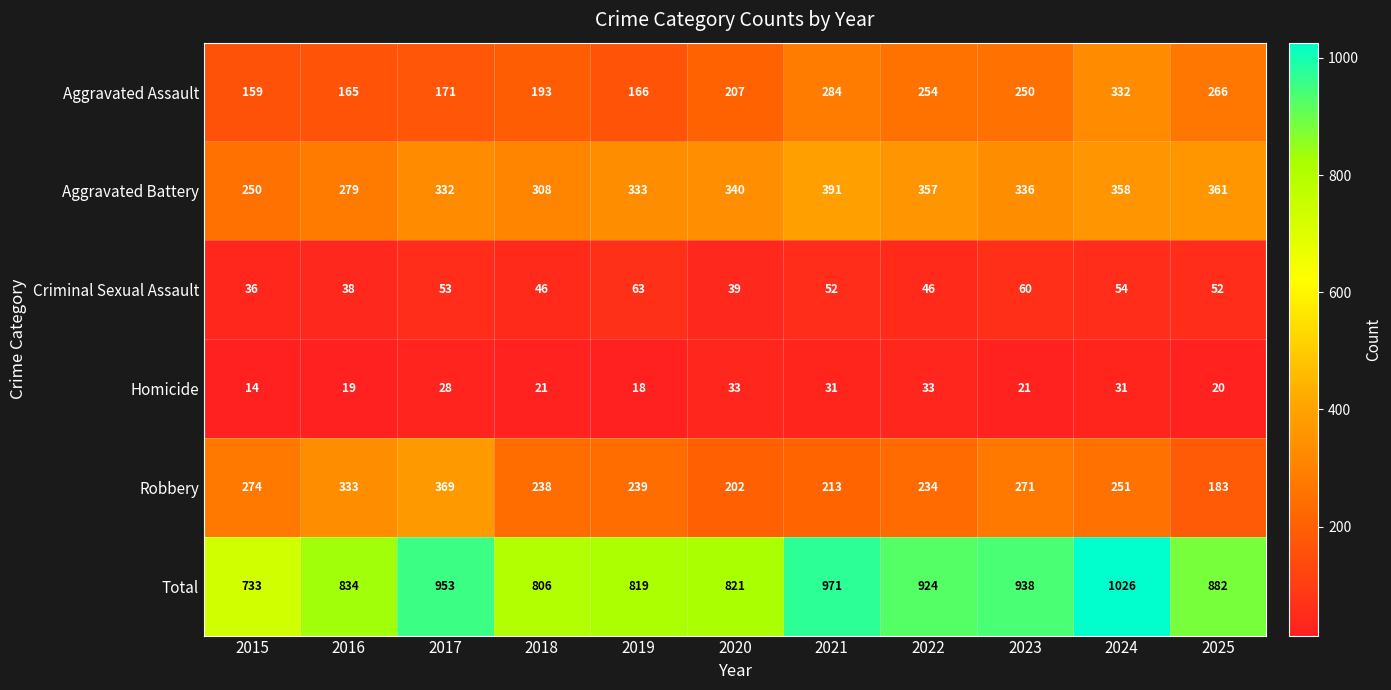

What is the average value of the Robbery series?

255